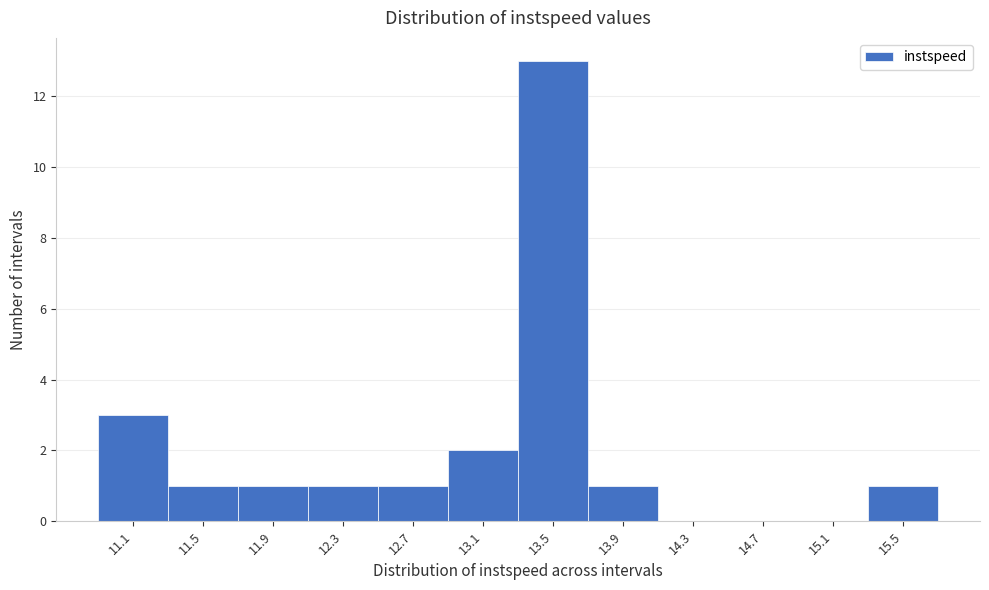

Reading left to right, list all the values displayed in this chart.

11.1=3	11.5=1	11.9=1	12.3=1	12.7=1	13.1=2	13.5=13	13.9=1	14.3=0	14.7=0	15.1=0	15.5=1